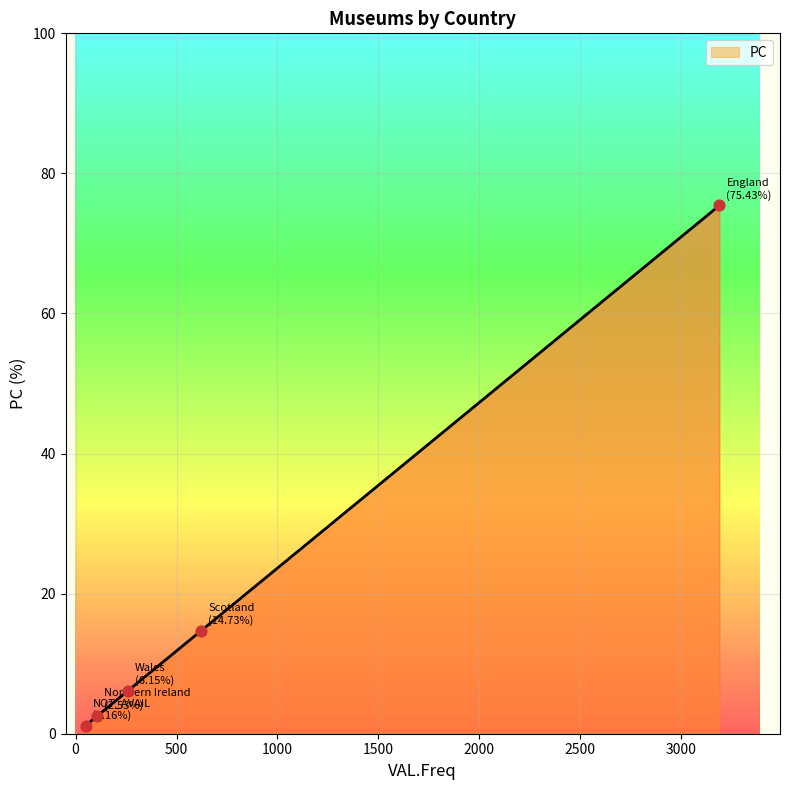

What is the sum of all values?

100.0